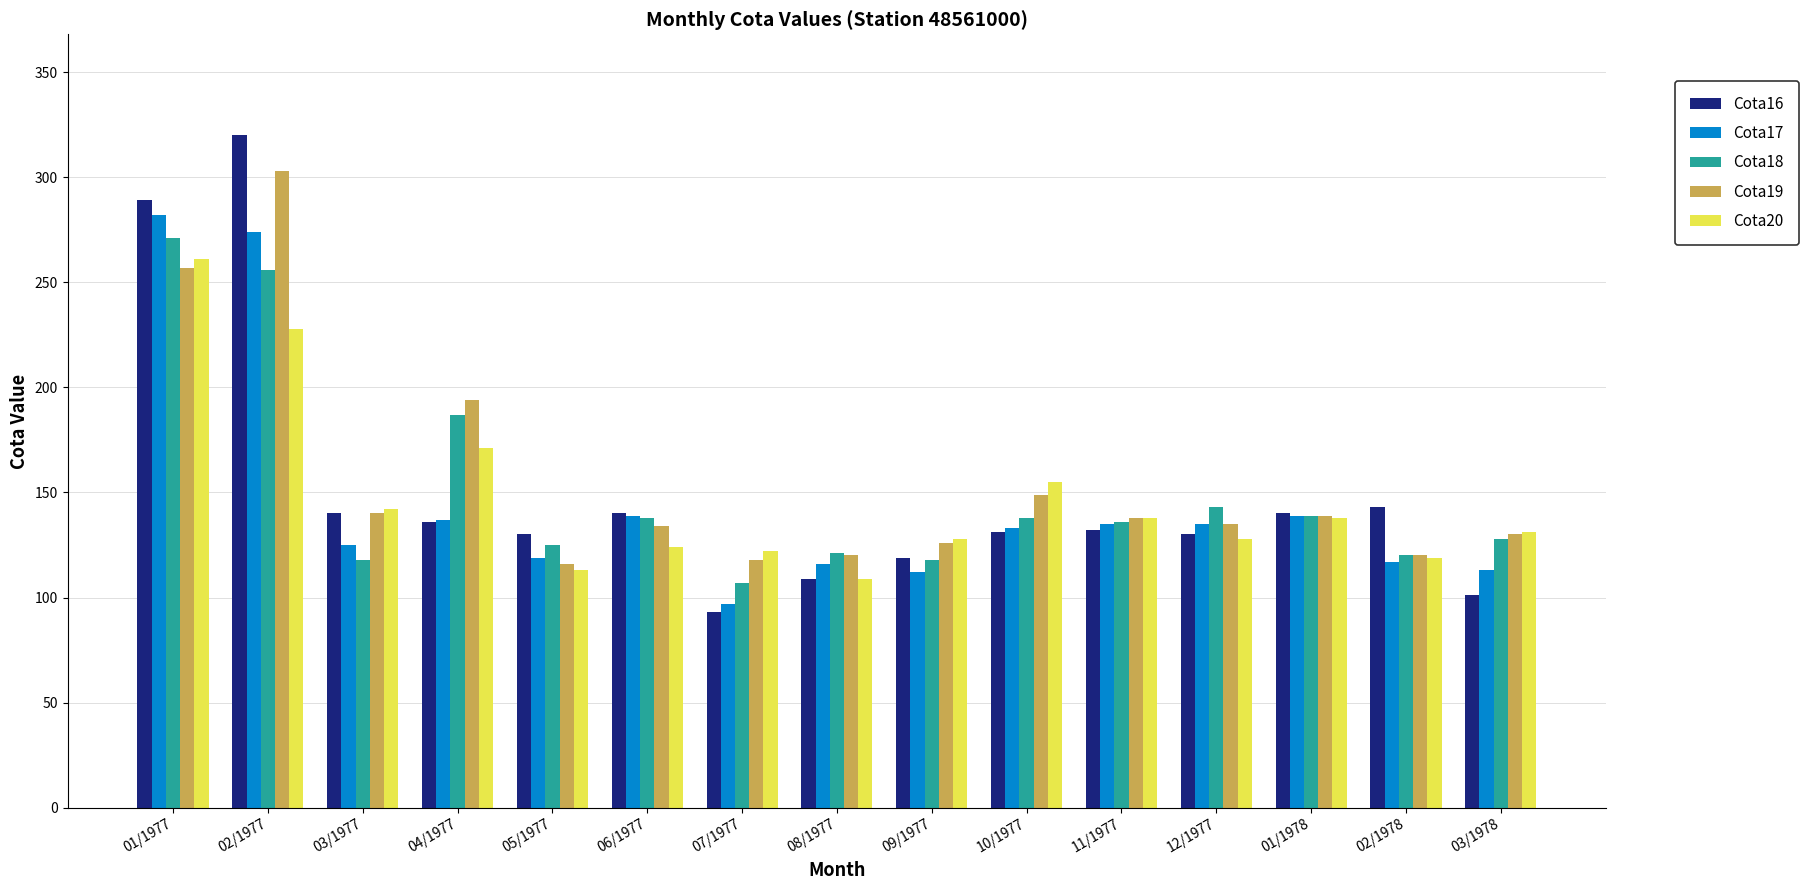

What is the total value across all series at 08/1977?

575